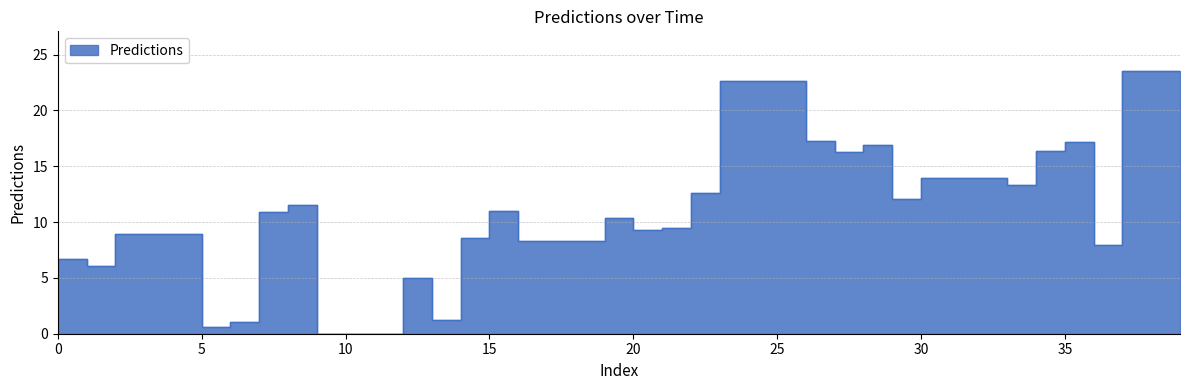

At which category does the chart reach its minimum across all series?

9